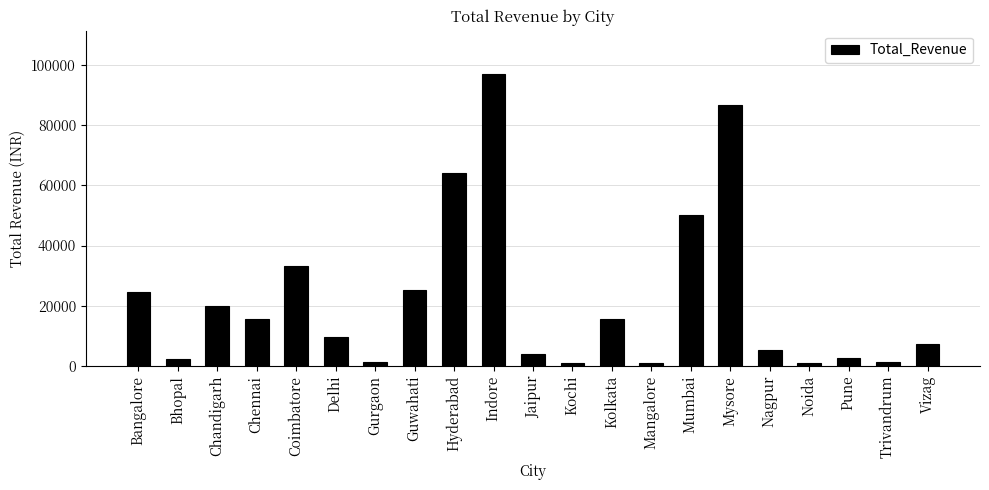

How many bars are there in total?

21